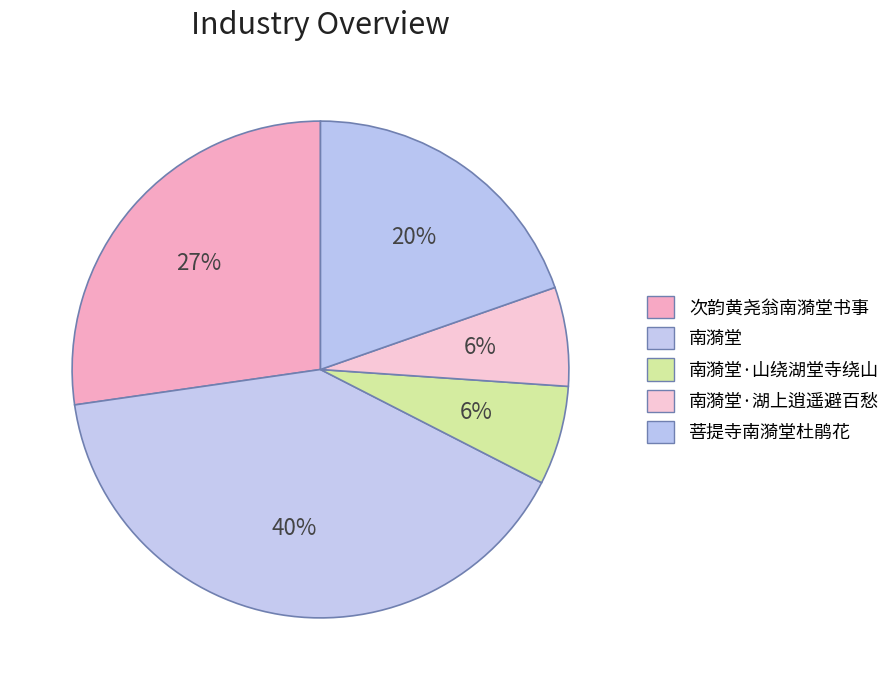

Does 南漪堂·山绕湖堂寺绕山 account for over 50% of the chart?

No